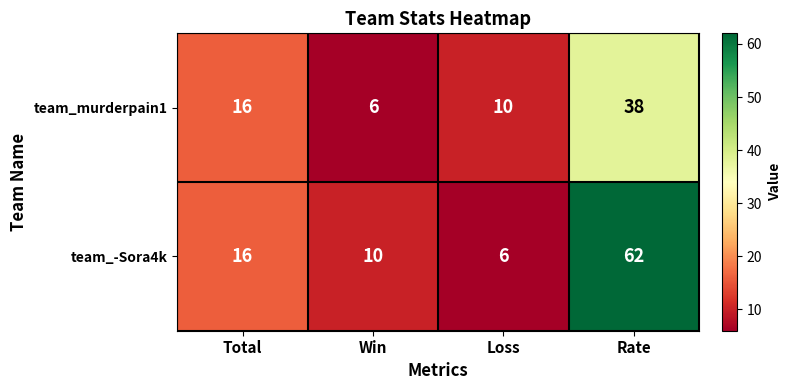

Which series has the widest spread of values?

team_-Sora4k